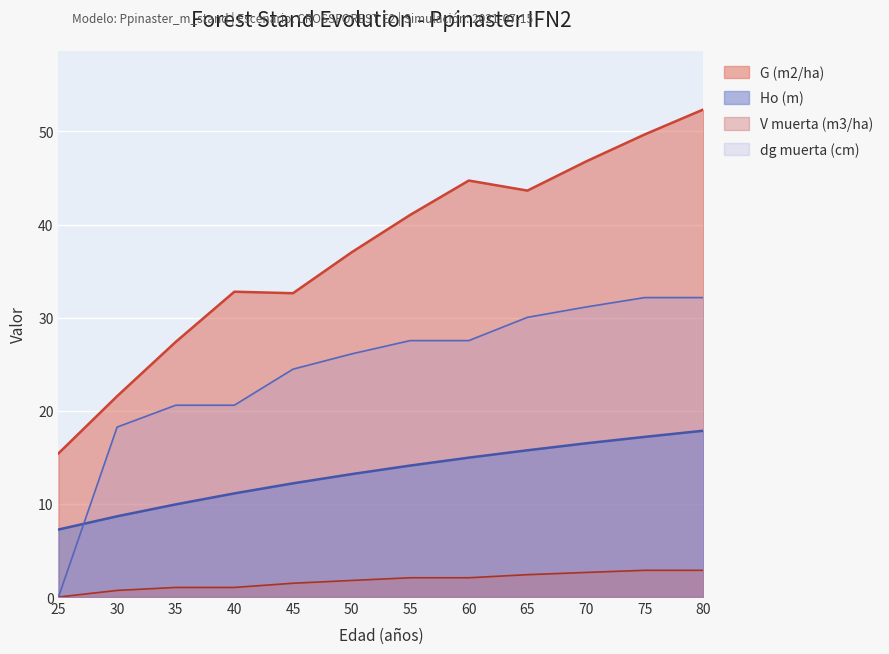

Reading left to right, transcribe all the data shown in this chart.

Ho (m): 7.2	8.7	9.9	11.1	12.2	13.2	14.1	15.0	15.8	16.5	17.2	17.9
G (m2/ha): 15.4	21.6	27.4	32.8	32.6	37.0	41.0	44.7	43.6	46.8	49.7	52.4
dg muerta (cm): 0.0	18.2	20.6	20.6	24.5	26.1	27.5	27.5	30.0	31.1	32.2	32.2
V muerta (m3/ha): 0.0	0.7	1.0	1.0	1.5	1.8	2.1	2.1	2.4	2.6	2.9	2.9